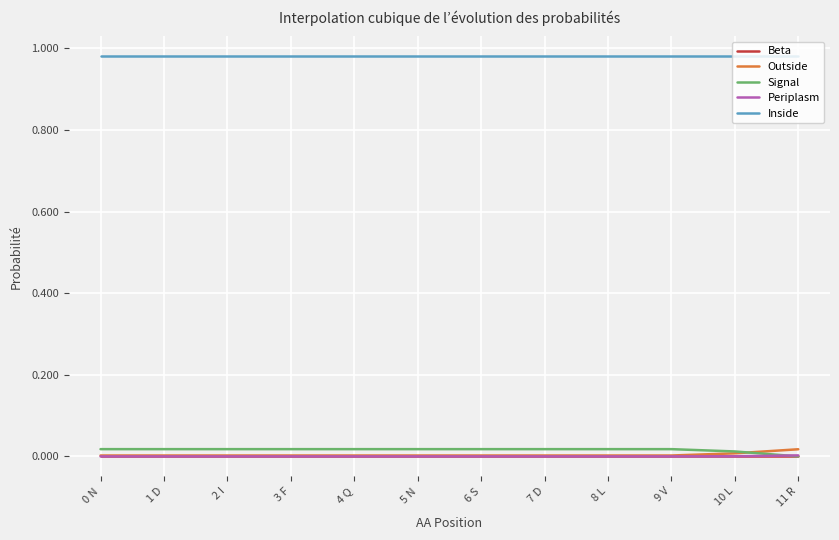

True or false: Periplasm and Inside cross at least once.

False